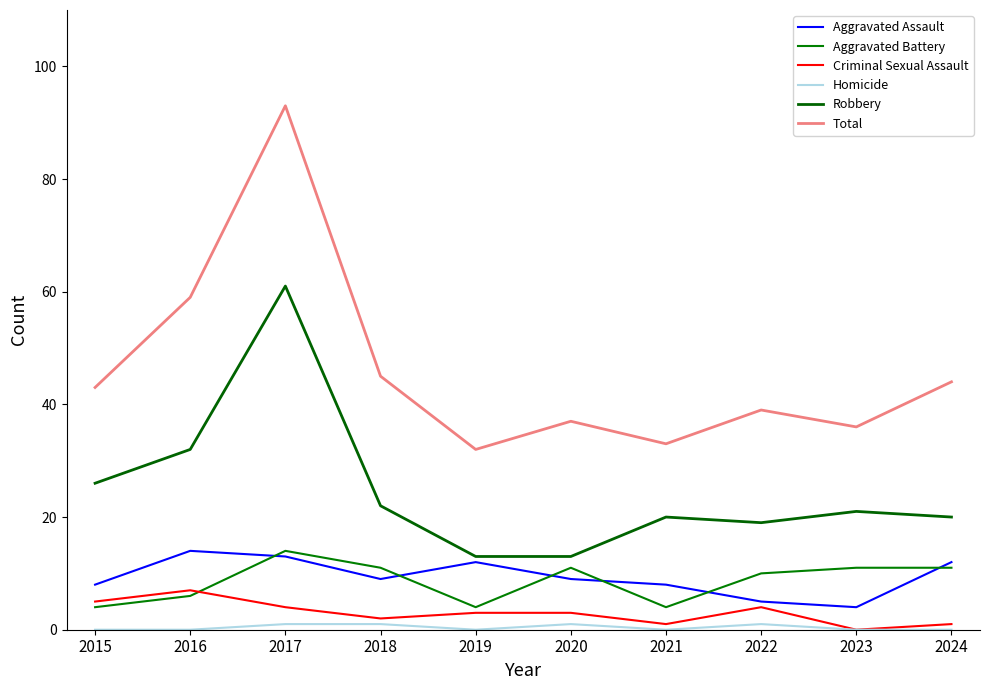

Which has a higher value, 2020 or 2022?

2020